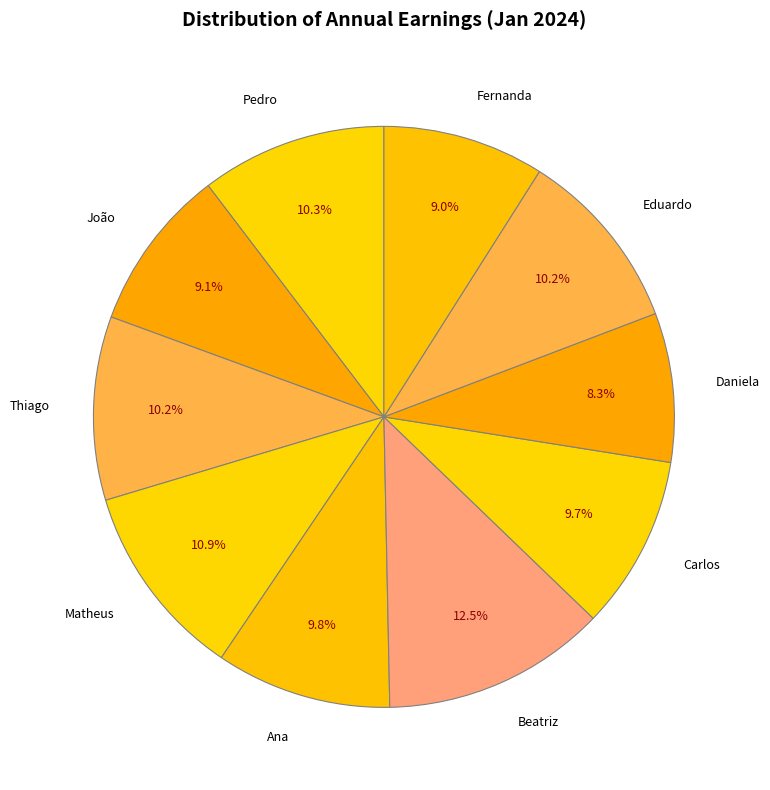

The Thiago slice represents 1% of the pie. True or false?

False